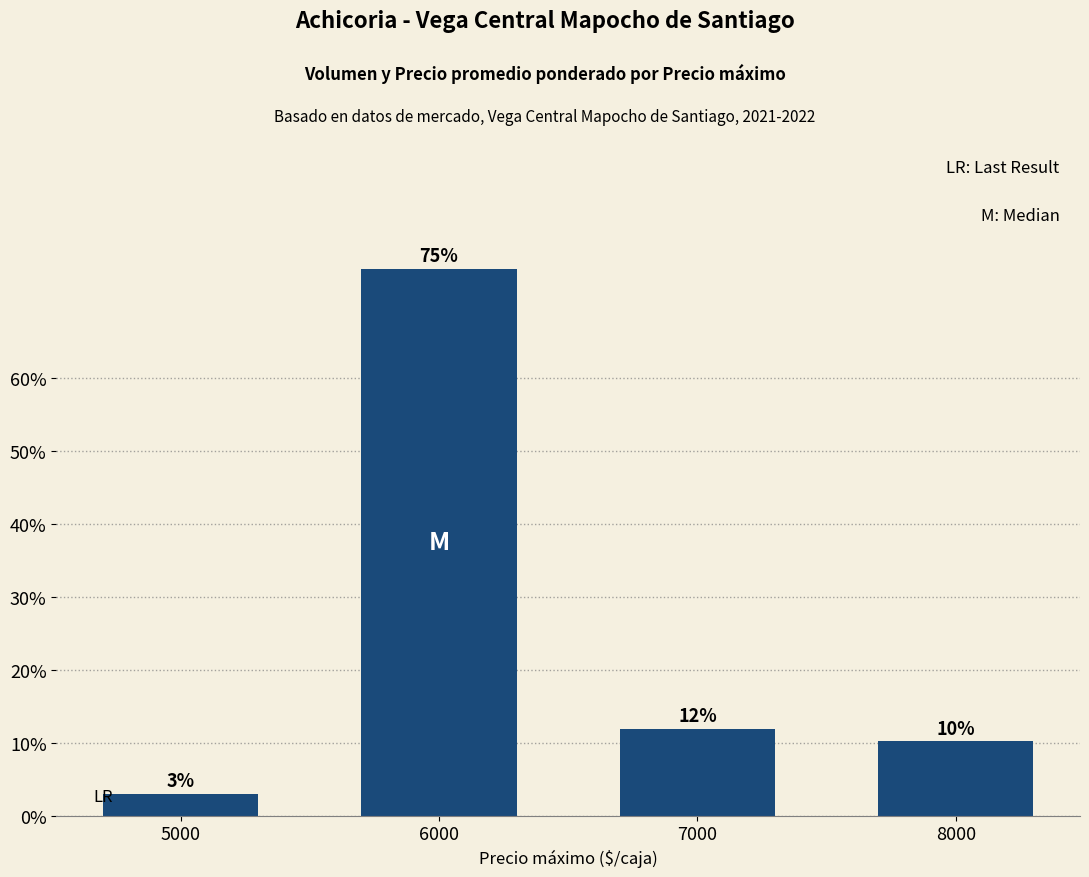

Which category has the highest value across all series?

6000